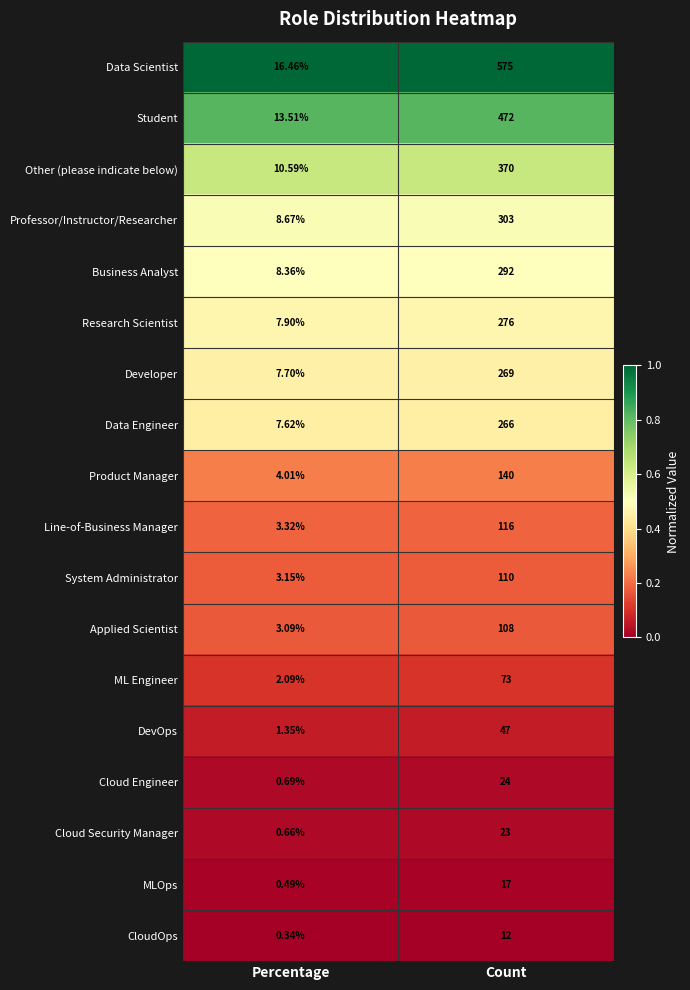

Which series changed the most between Percentage and Count?

Data Scientist